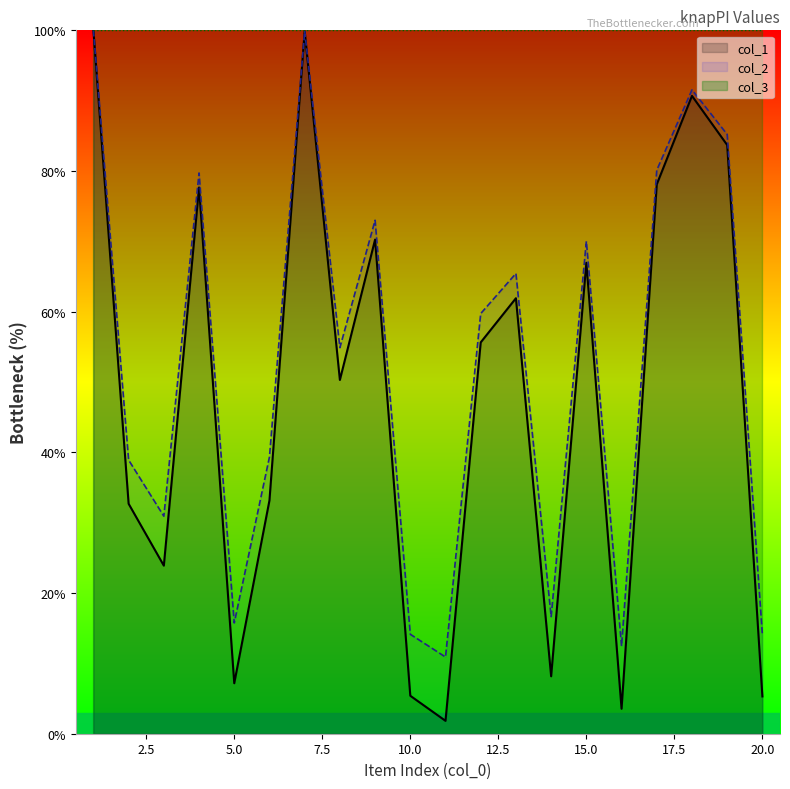

The value of col_1 at 16 is 5.0. True or false?

False